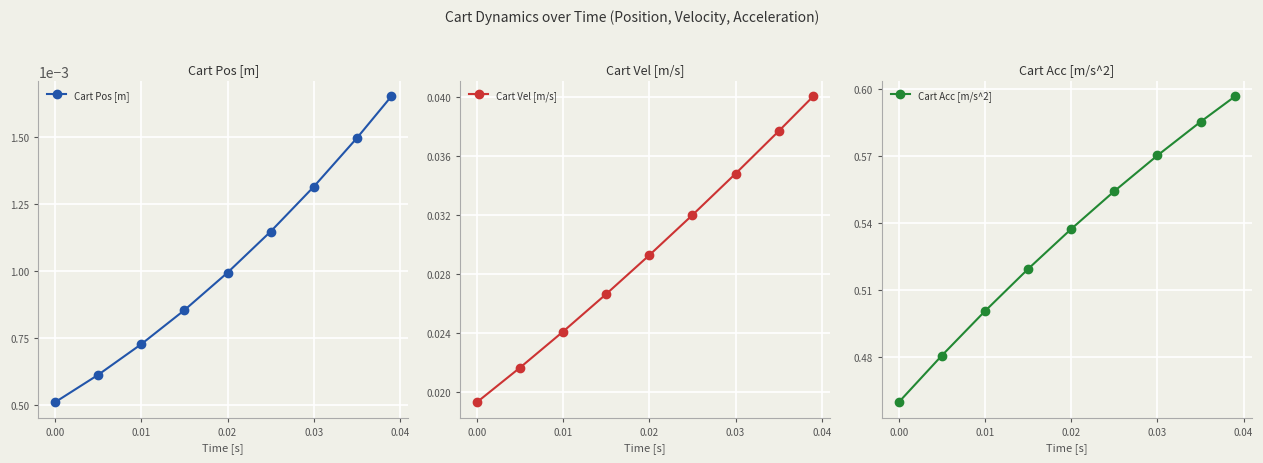

How many Cart Pos [m] values are between 0 and 1?

9